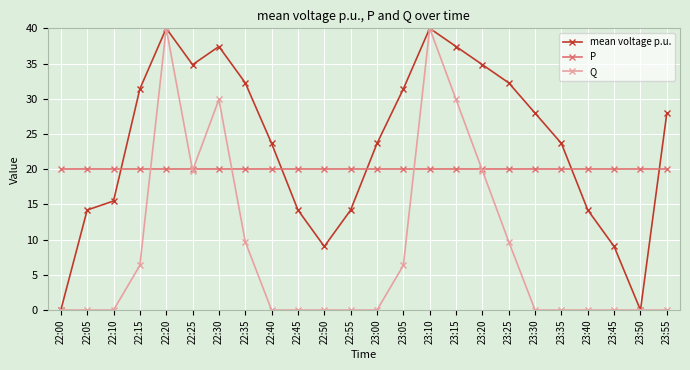

How many categories are shown in the chart?

24